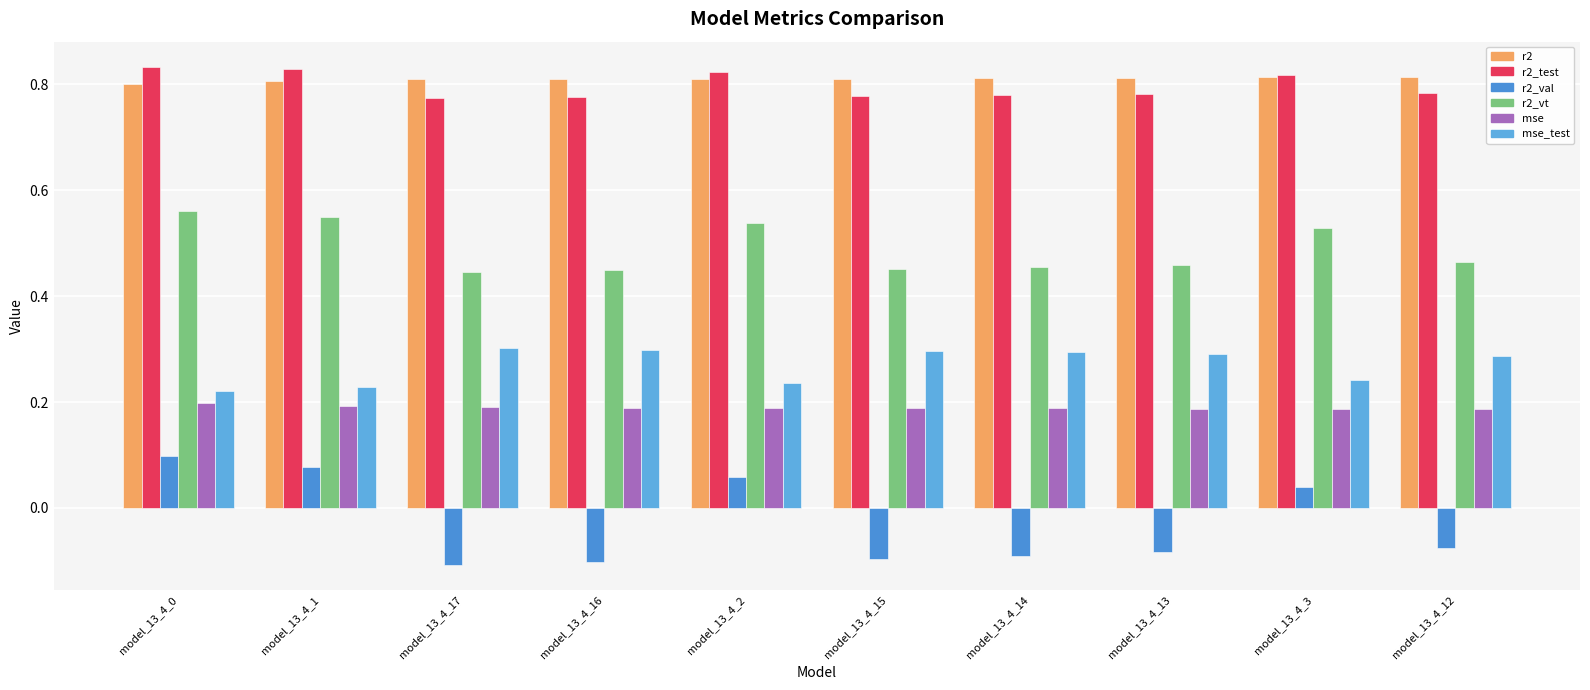

Is the value of r2 at model_13_4_17 greater than the value of r2_vt at model_13_4_14?

Yes